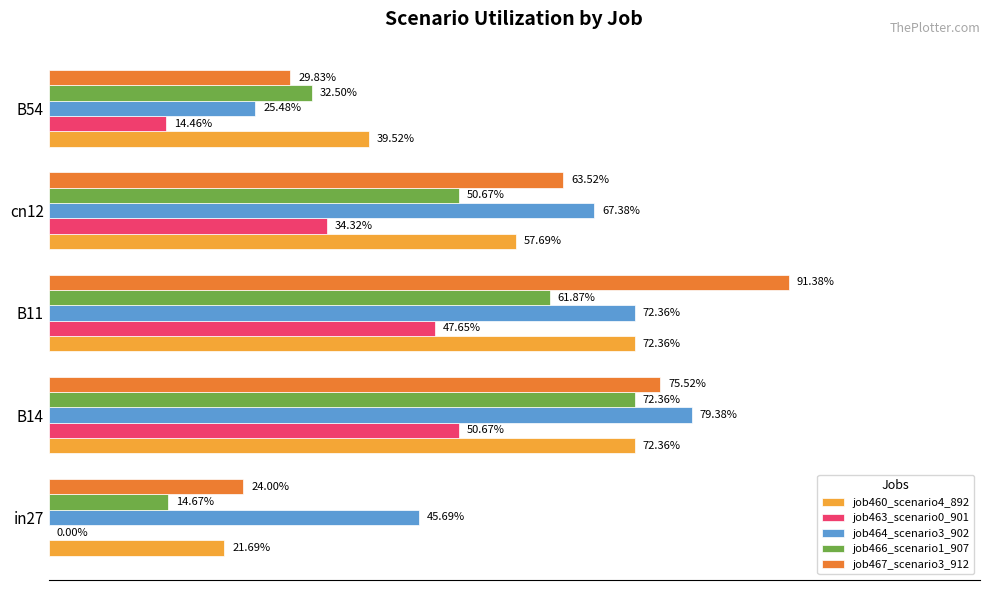

What are all the series names shown in the legend?

job460_scenario4_892, job463_scenario0_901, job464_scenario3_902, job466_scenario1_907, job467_scenario3_912